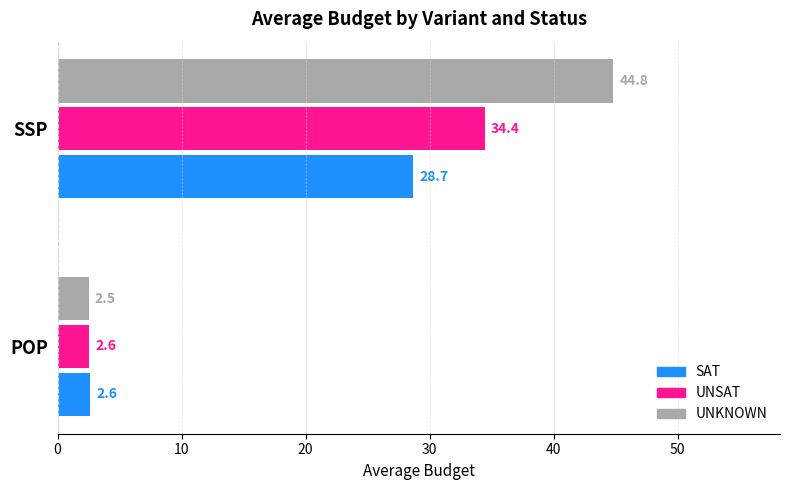

Is it true that UNKNOWN equals 44.8 at SSP?

True